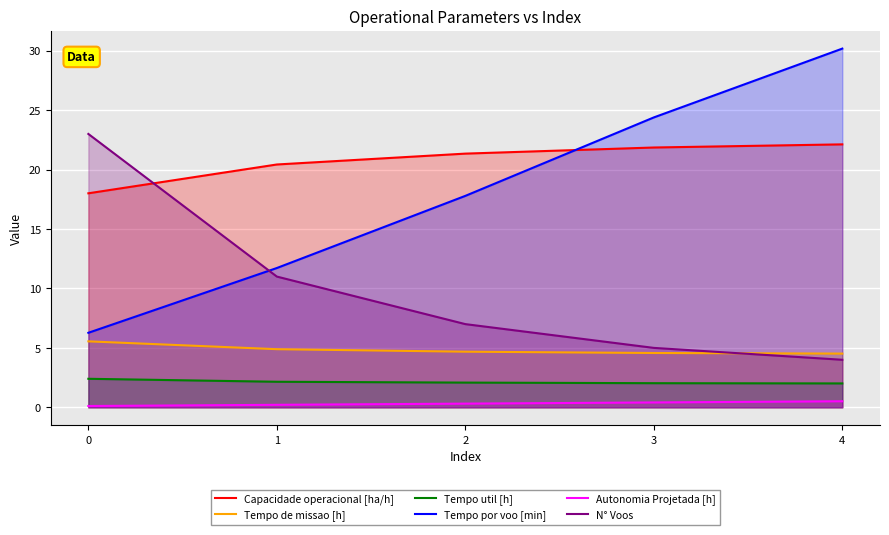

Which series has the largest total across all categories?

Capacidade operacional [ha/h]